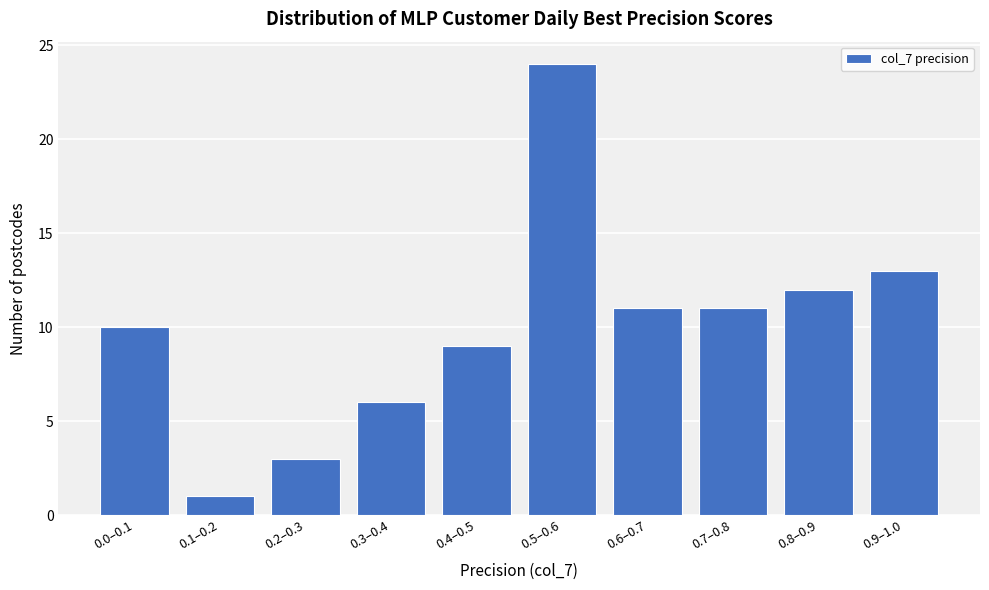

Reading left to right, list all the values displayed in this chart.

0.0–0.1=10	0.1–0.2=1	0.2–0.3=3	0.3–0.4=6	0.4–0.5=9	0.5–0.6=24	0.6–0.7=11	0.7–0.8=11	0.8–0.9=12	0.9–1.0=13